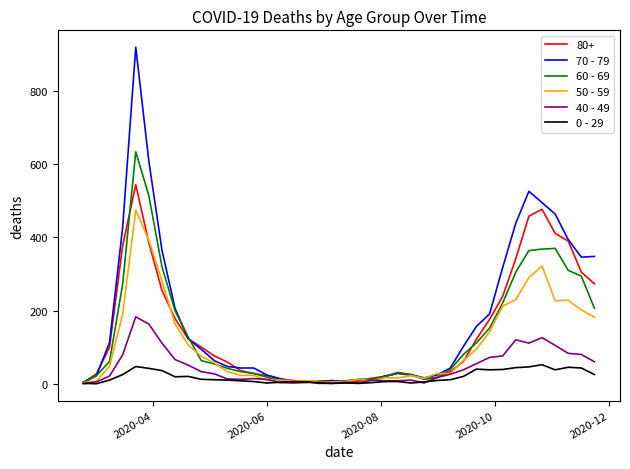

Rank the series by their maximum value, from highest to lowest.

70 - 79, 60 - 69, 80+, 50 - 59, 40 - 49, 0 - 29